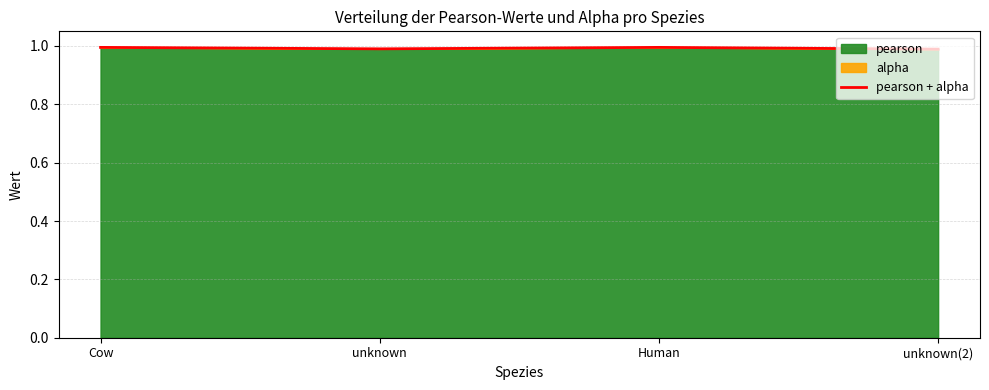

The value at unknown(2) is 1.0. True or false?

True